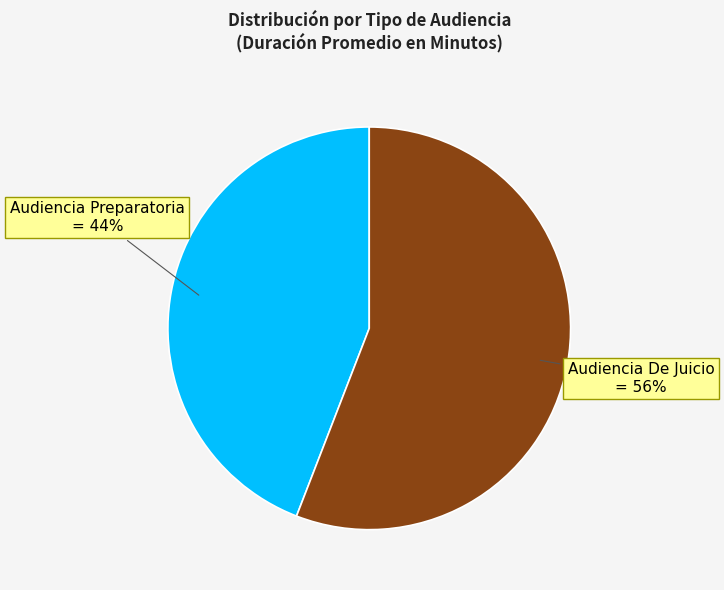

How many segments does this pie chart have?

2